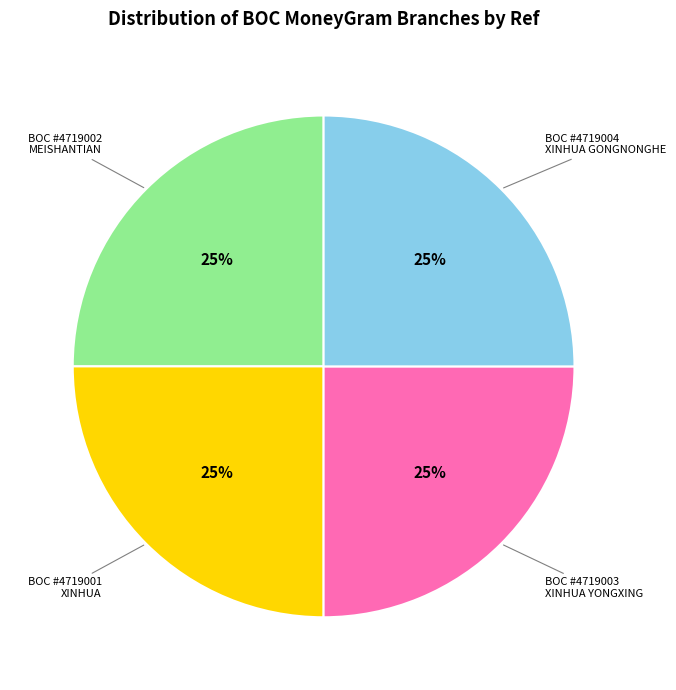

To the nearest percent, what is the average slice percentage?

25%